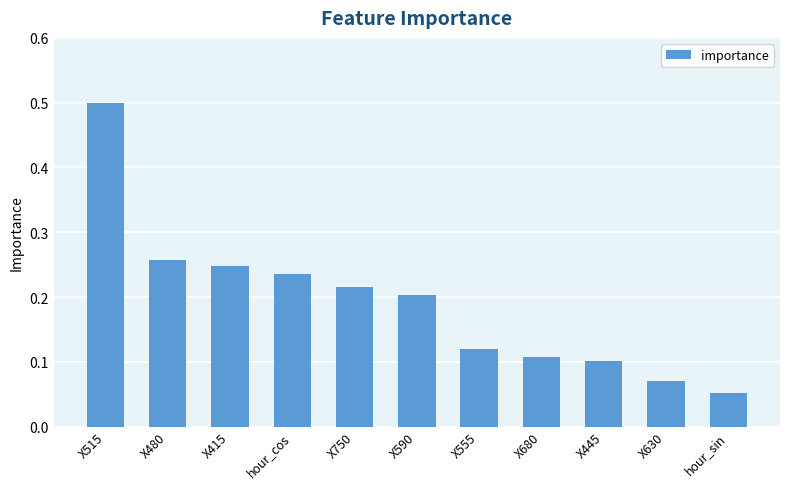

What is the label of the 6th bar from the right?

X590